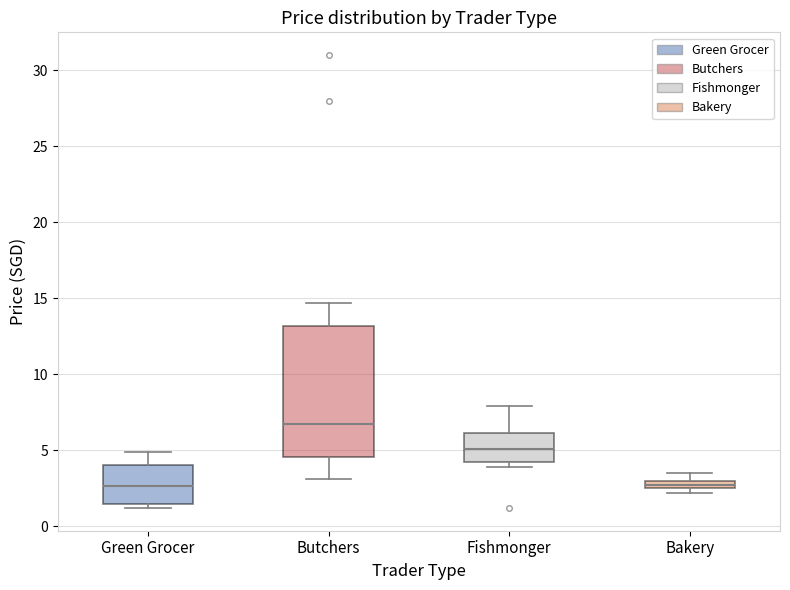

Comparing the boxes themselves (not the whiskers), which one is the tallest?

Butchers